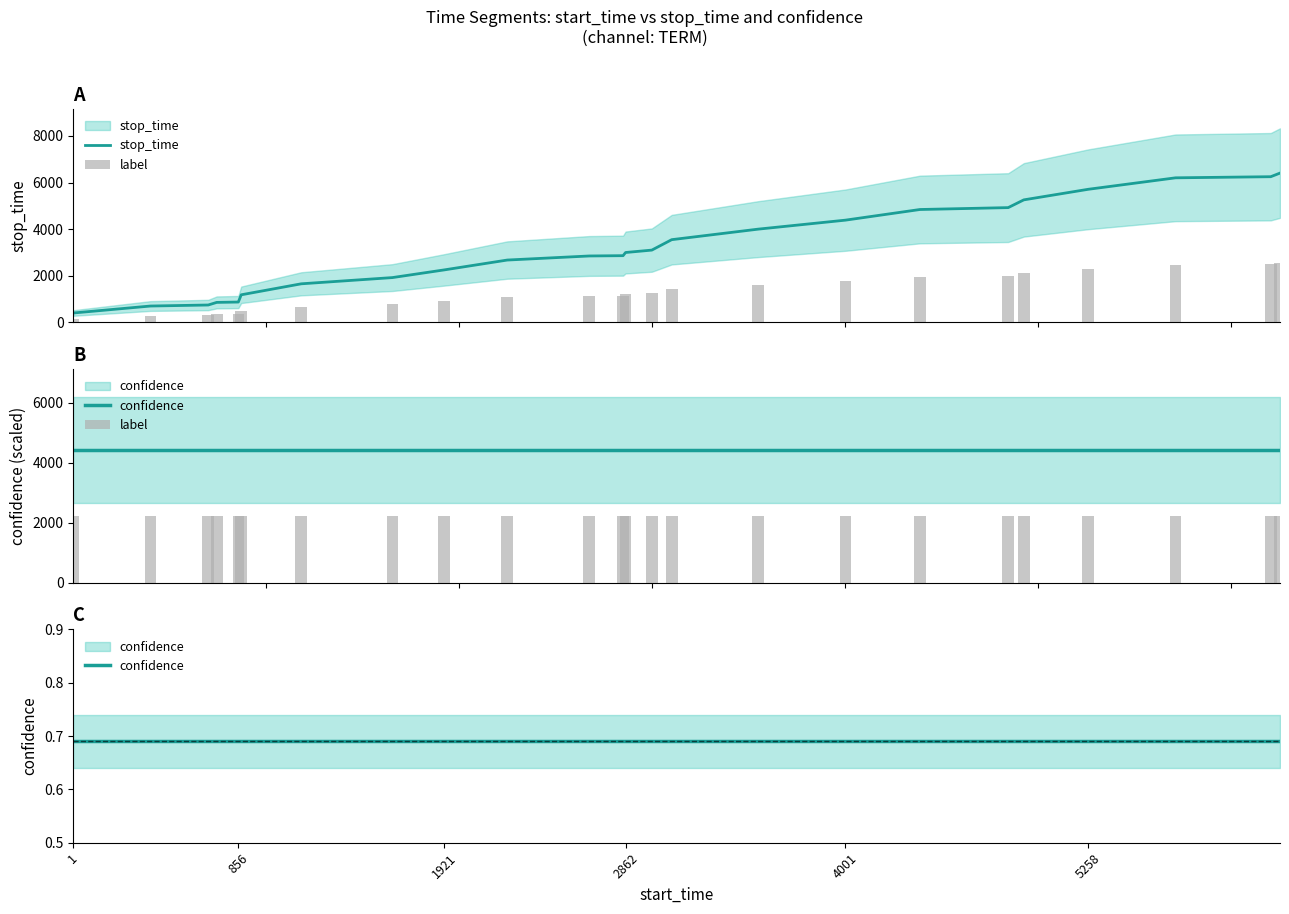

What is the label of the 24th bar from the right?

1